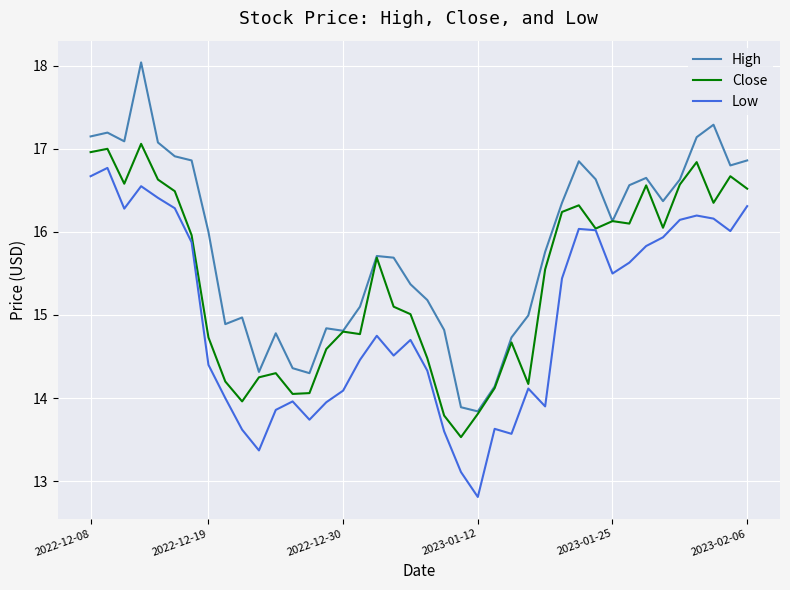

Which series has the largest total across all categories?

High